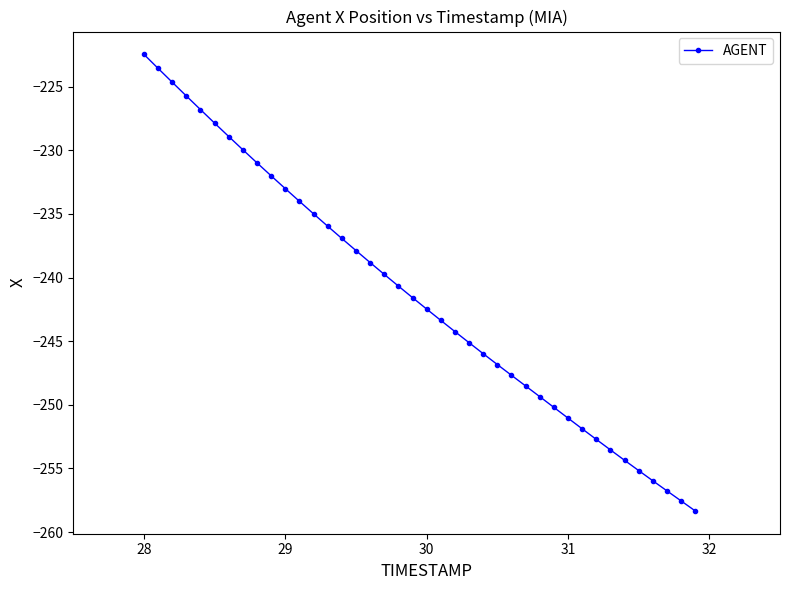

What is the maximum value shown in the chart?

-222.5